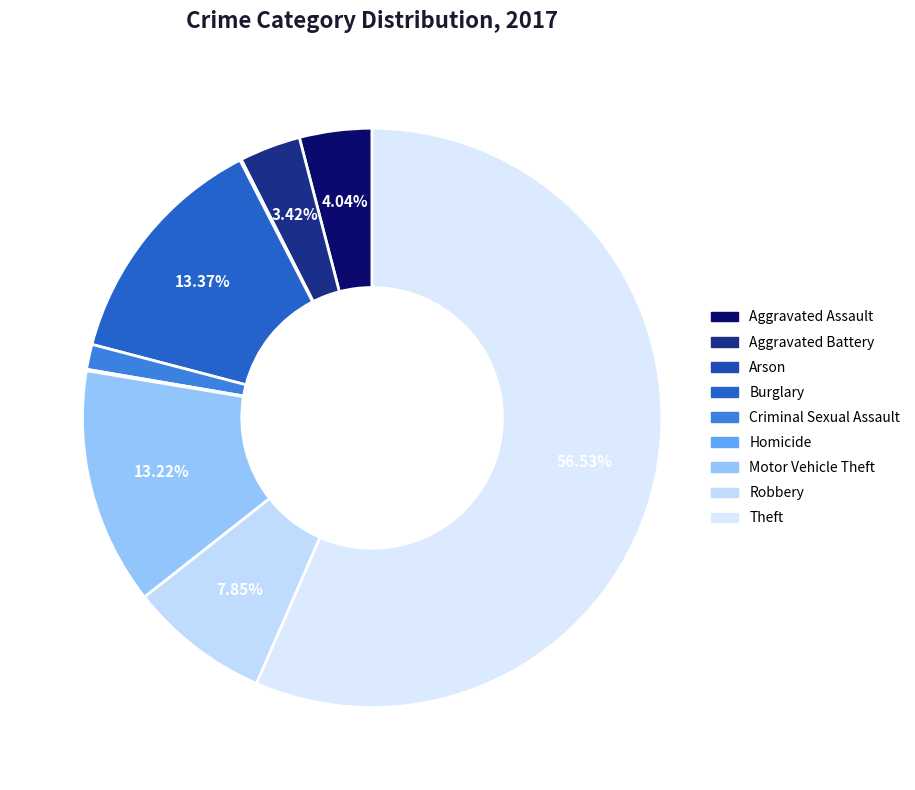

To the nearest percent, what portion does Theft represent?

57%